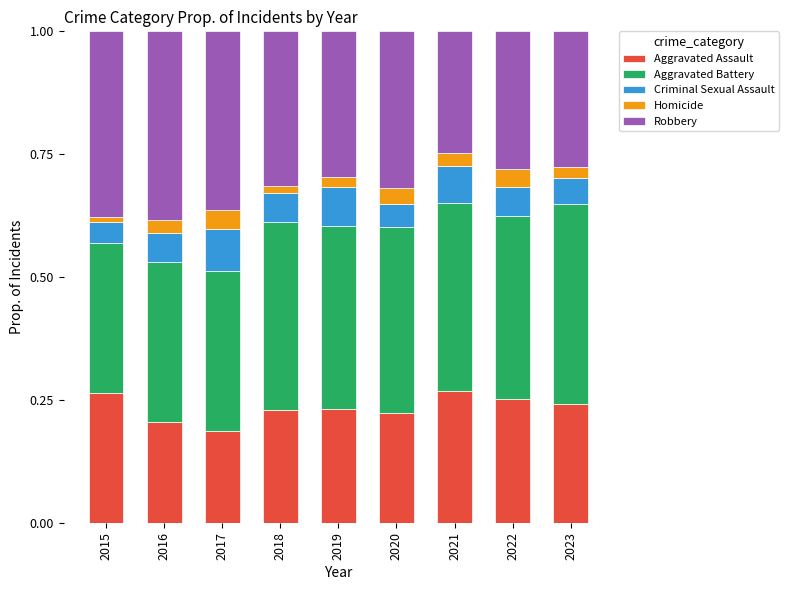

What is the total value across all series at 2016?

1.0